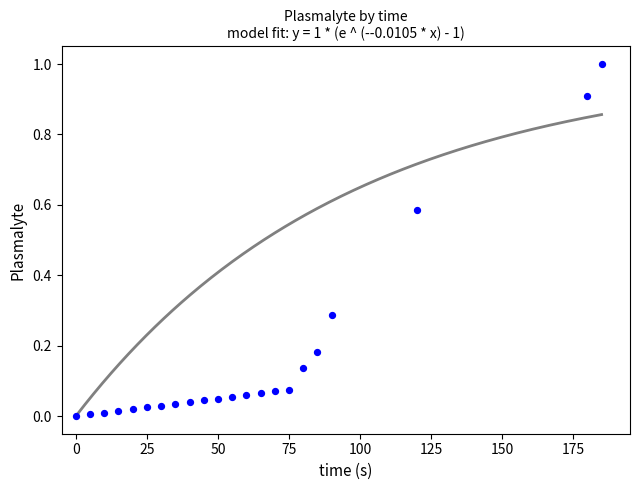

What is the range of X values (max minus min)?

185.0